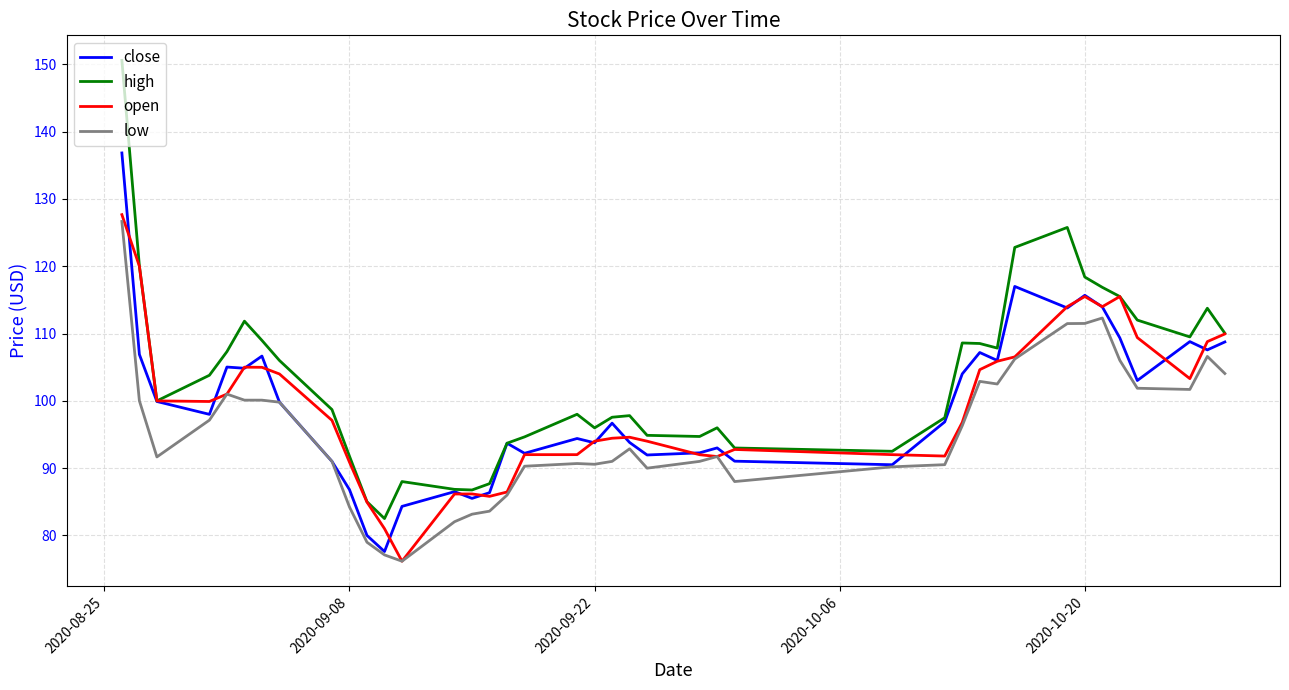

What is the difference between the maximum and second lowest values in the low series?

49.6